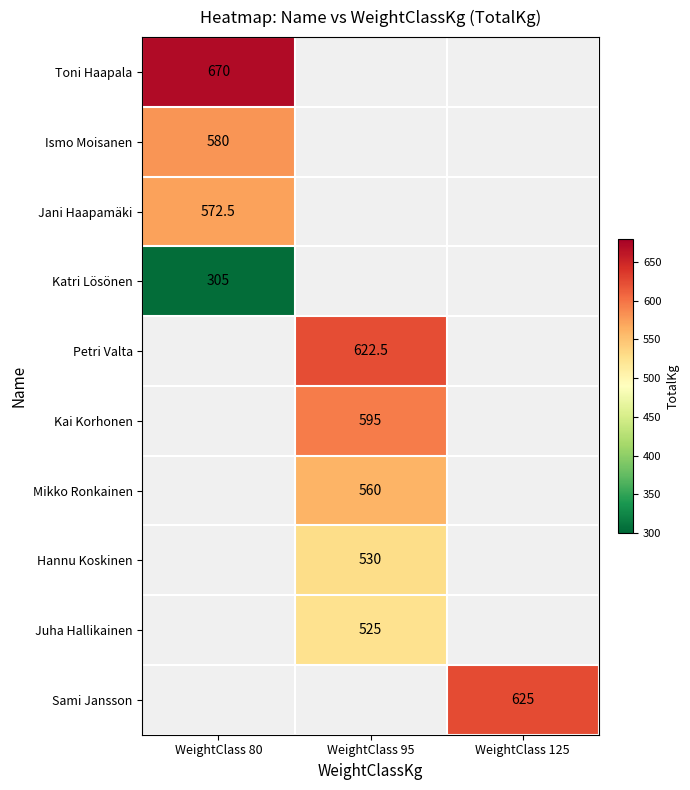

The value of Sami Jansson at WeightClass 125 is 352.4. True or false?

False